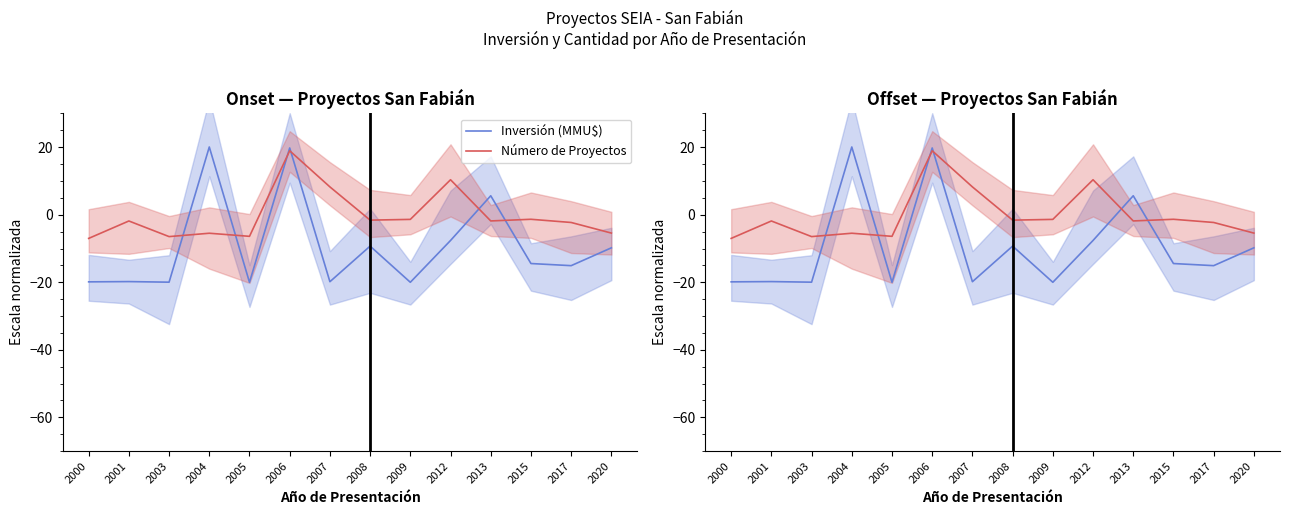

How many times do Número de Proyectos and Inversión (MMU$) cross each other?

6